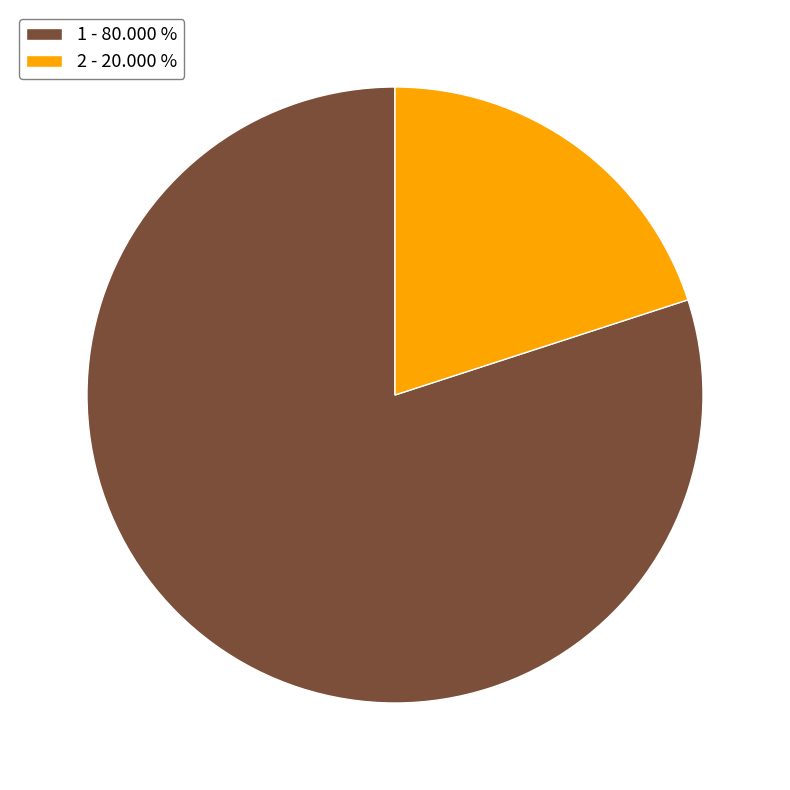

Is the sum of 1 and 2 greater than half?

Yes